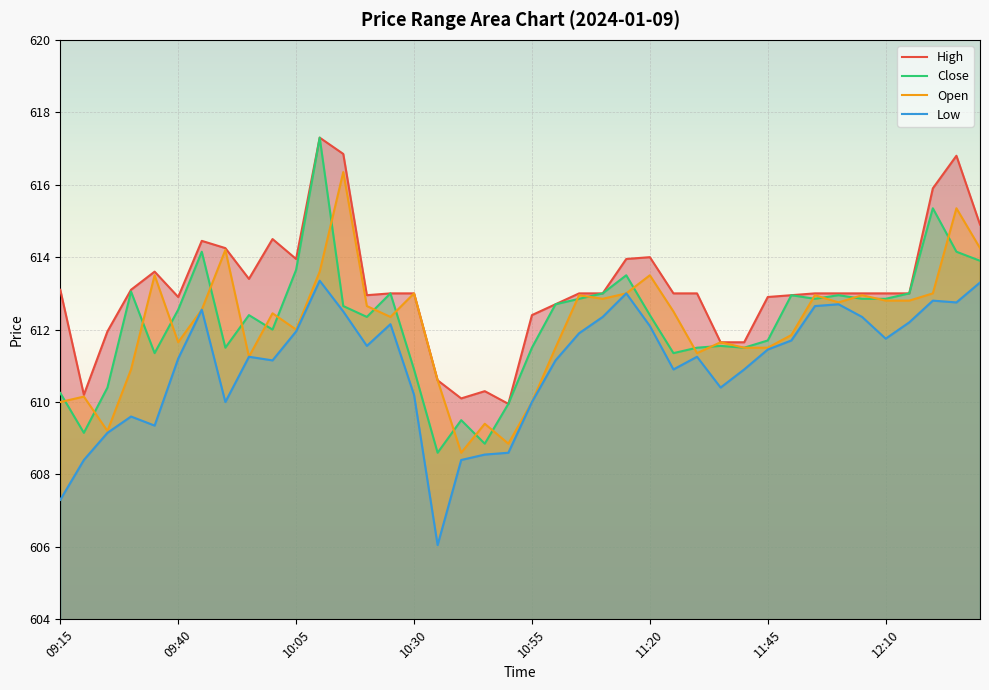

At which category does Close reach its first local peak?

09:30